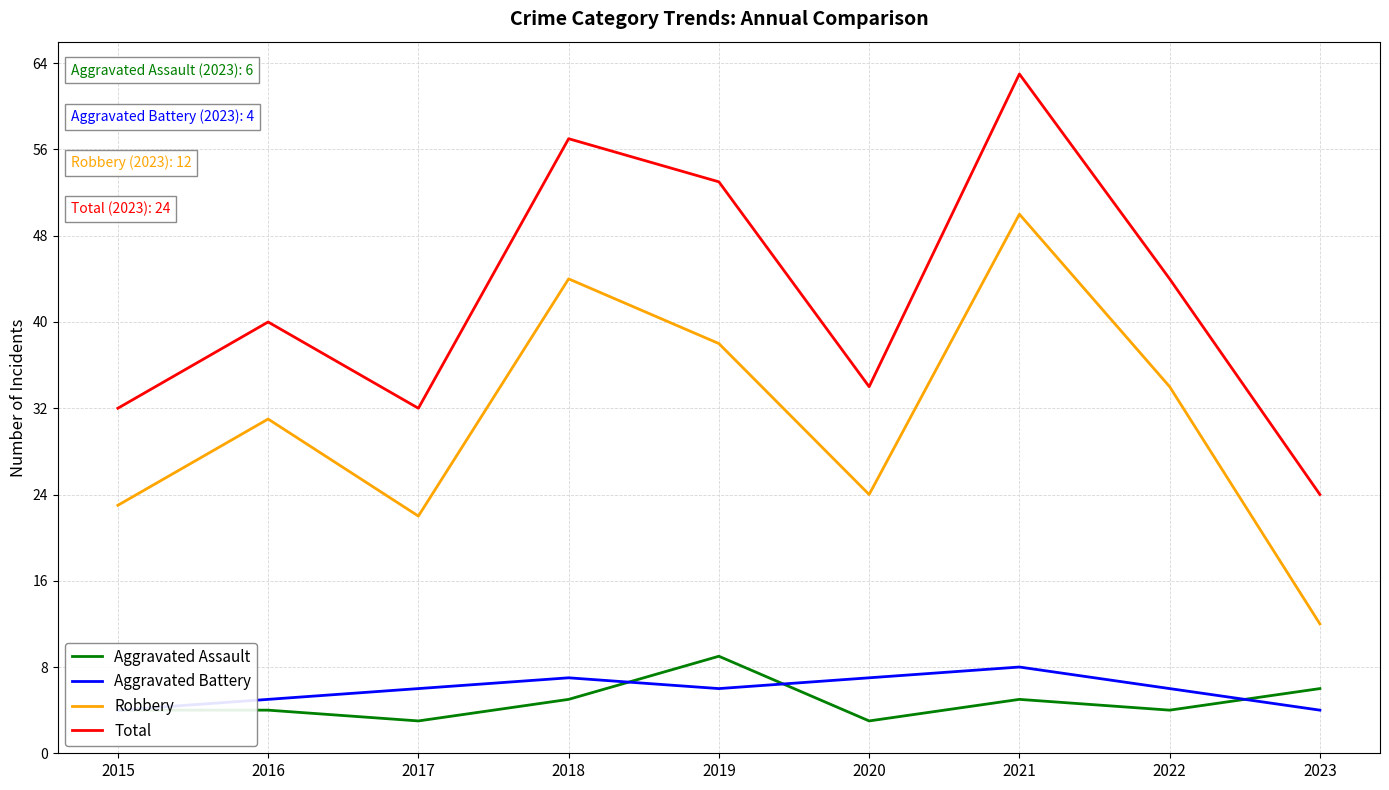

How many values in the Robbery series are below 31?

4